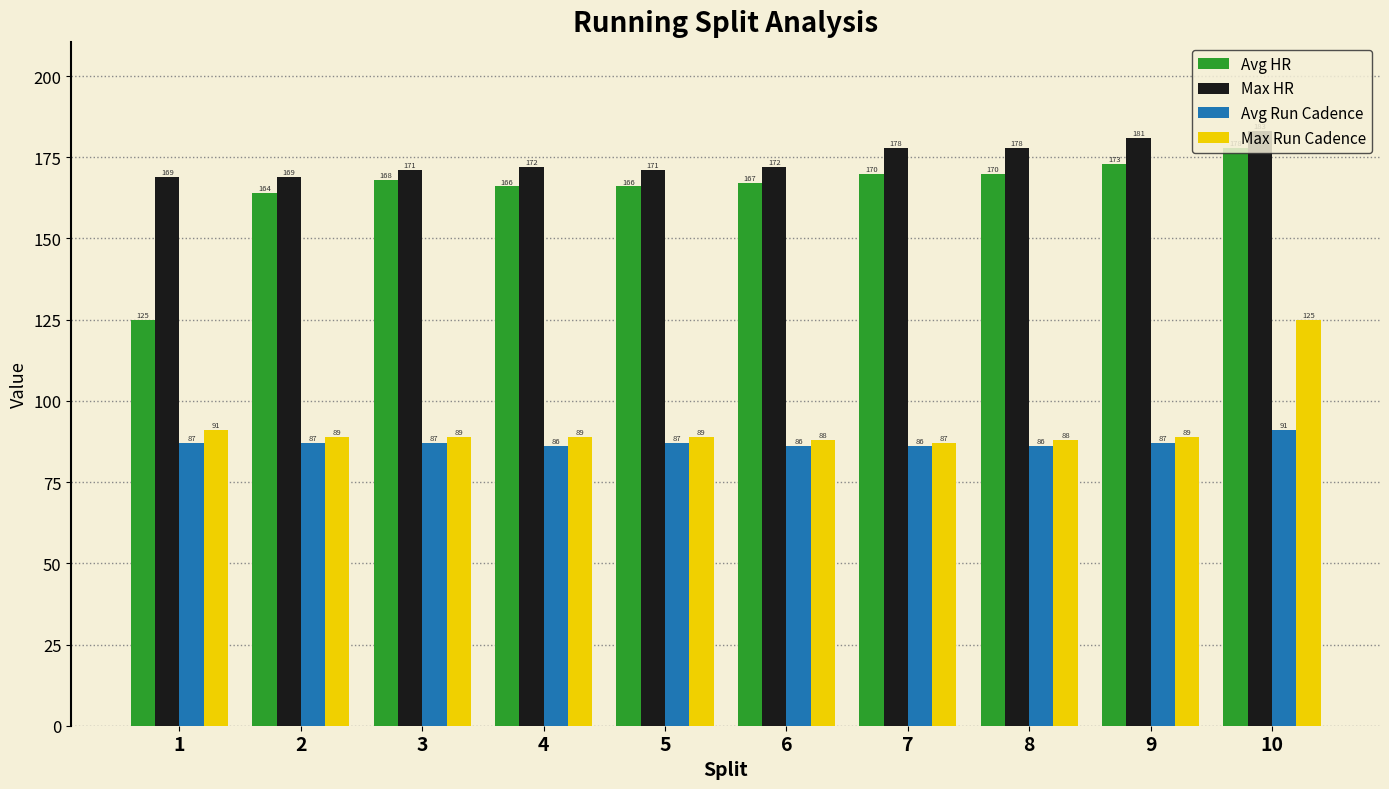

What is the highest value of the Avg Run Cadence series?

91